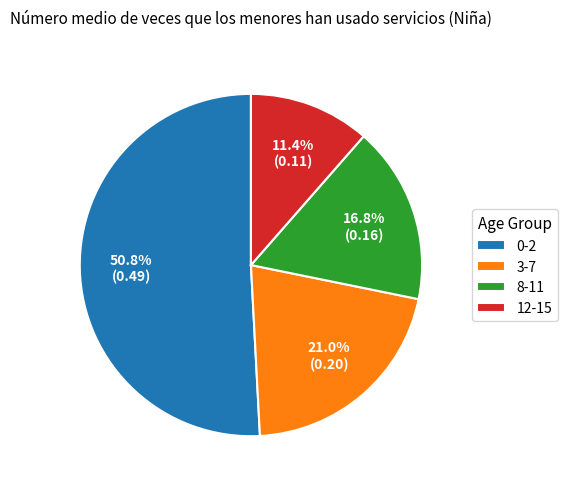

The 8-11 slice represents 17% of the pie. True or false?

True